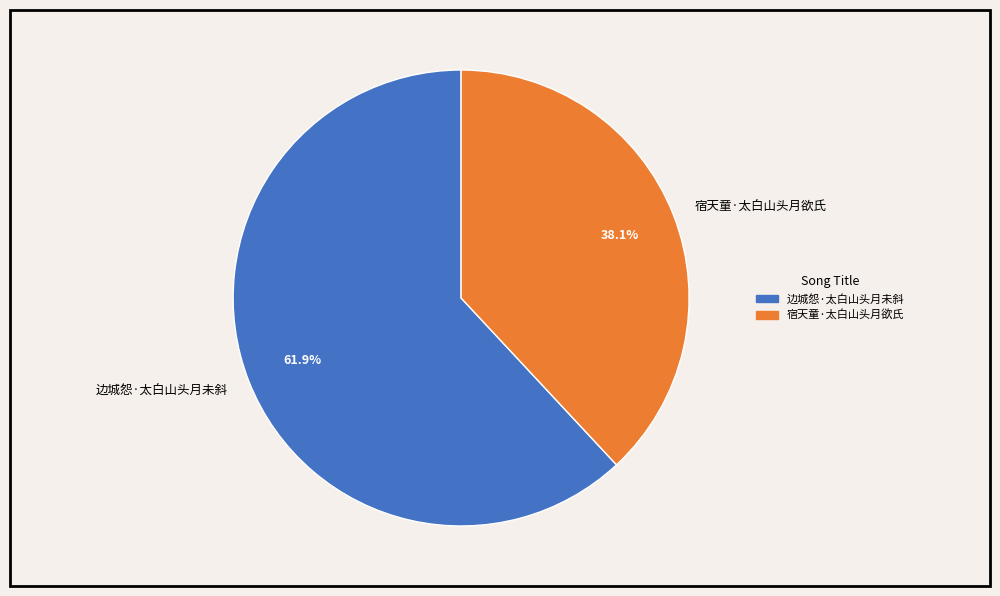

Is it true that 宿天童·太白山头月欲氏 is 31% of the pie?

False